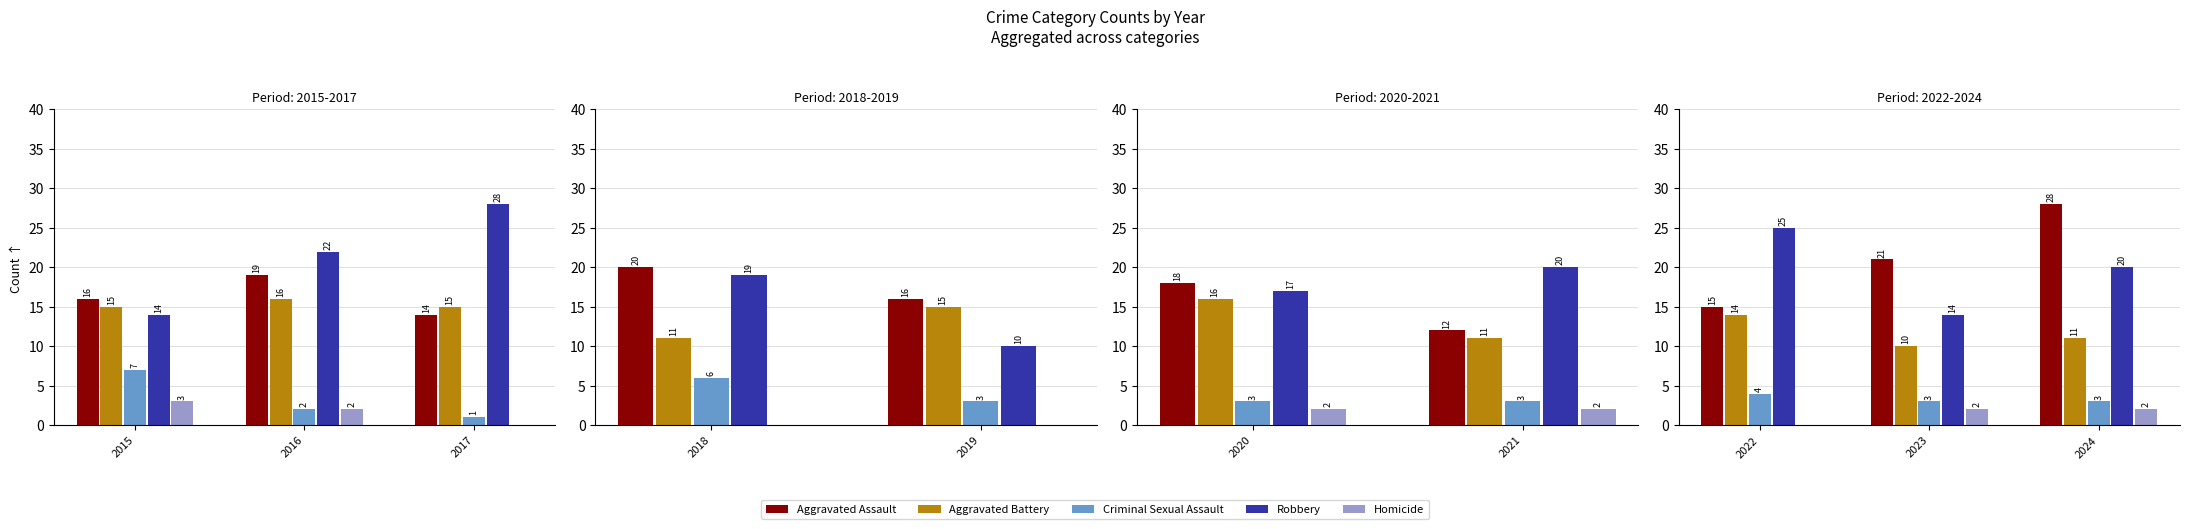

Which has a higher value, 2022 or 2024?

2024